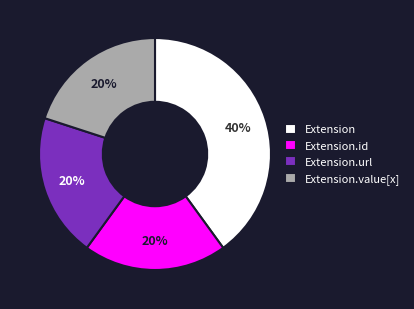

Count the number of slices in the pie.

4